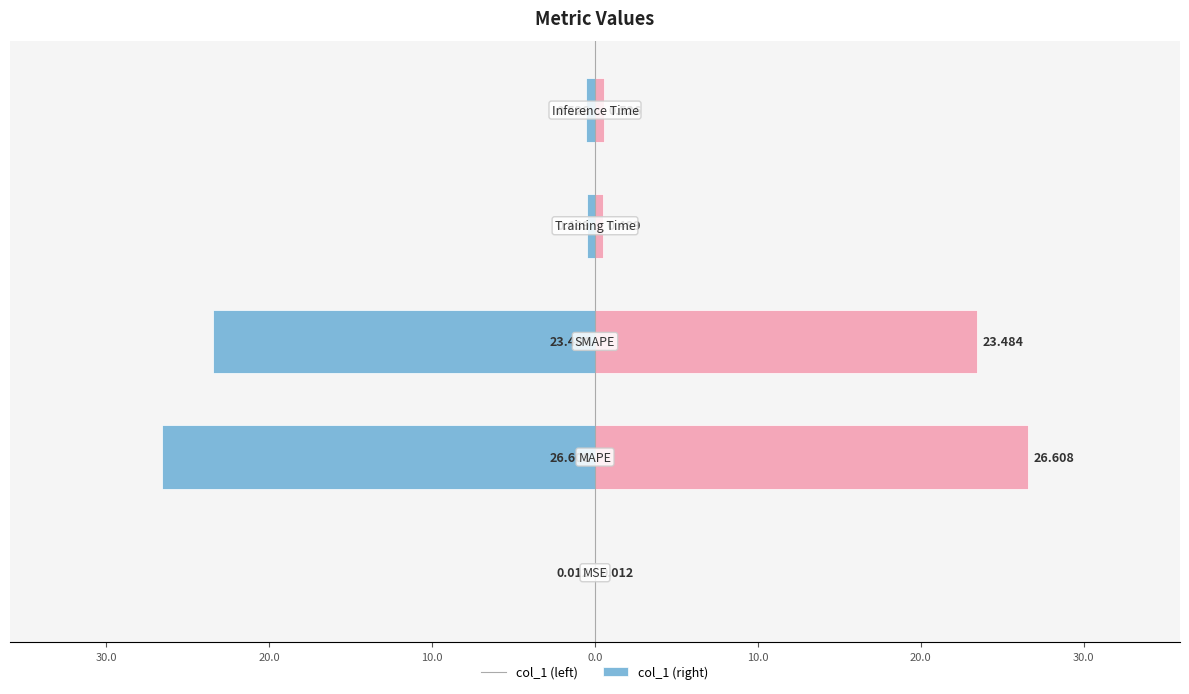

The col_1 (left) series shows -26.6 at 30.0. True or false?

True